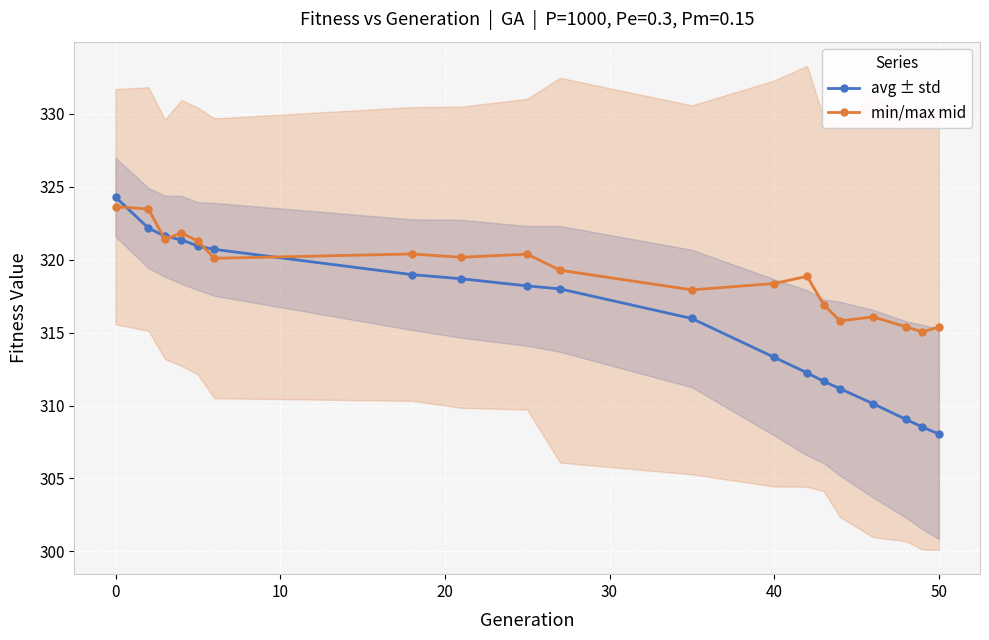

Rank the series by their average value, from highest to lowest.

min/max mid, avg ± std